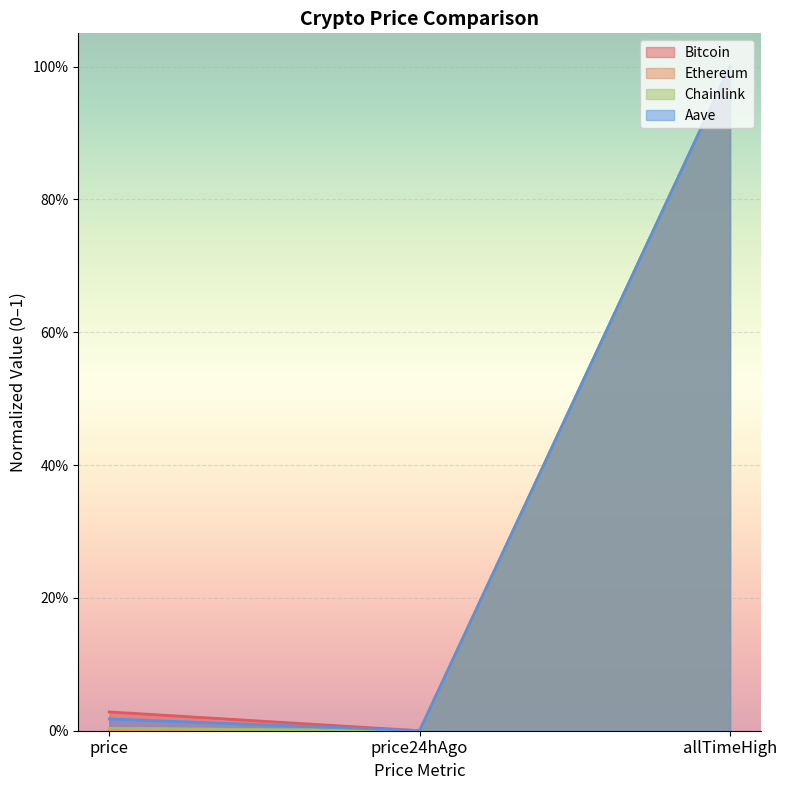

Which category has the highest value in the Bitcoin series?

allTimeHigh